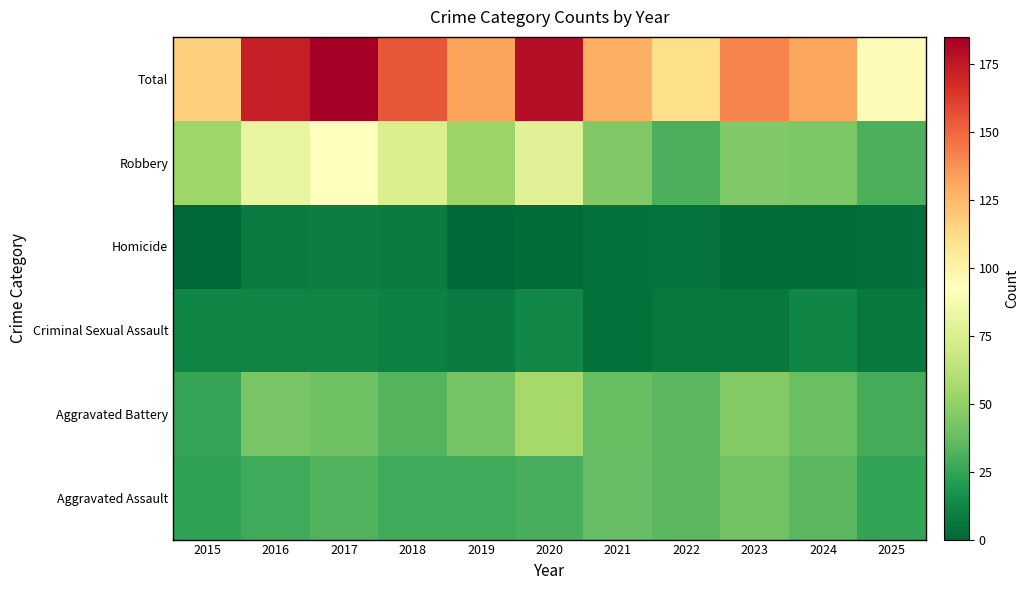

What is the total value across all series at 2015?

234